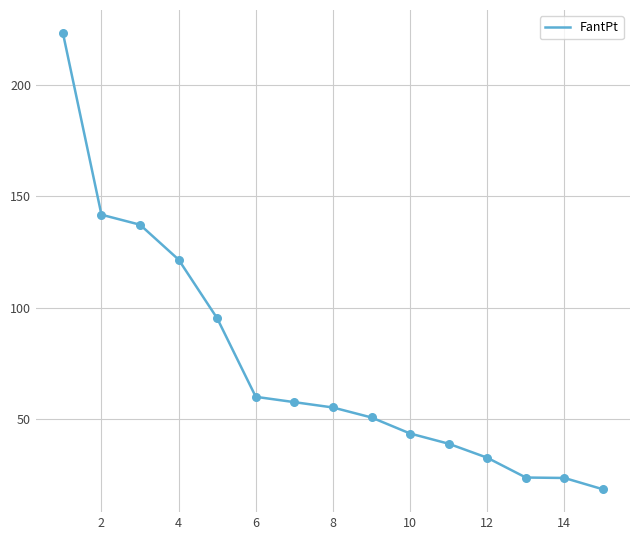

What is the difference between the maximum and minimum values?

205.3